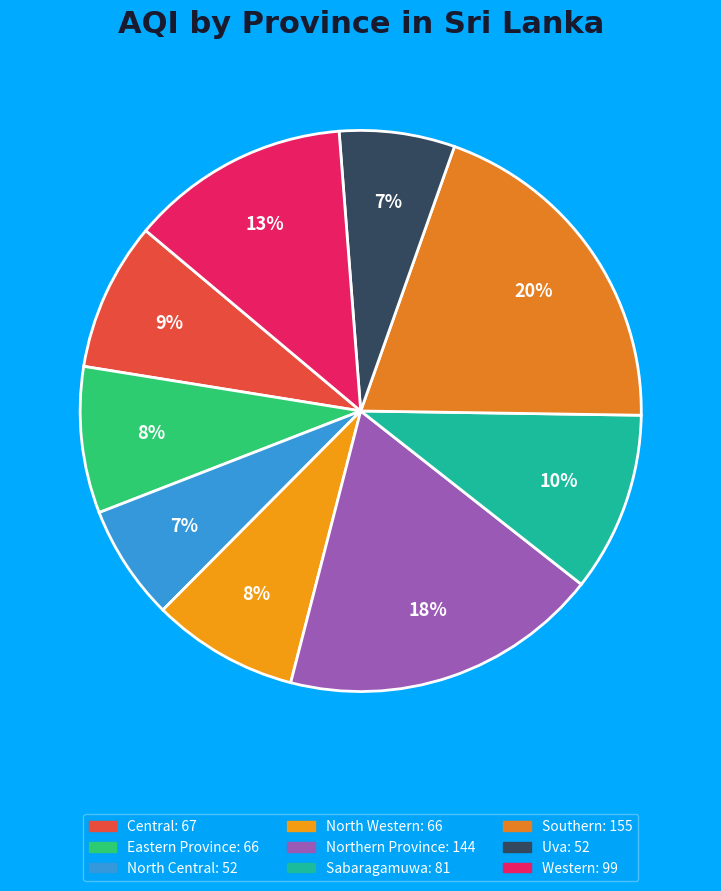

To the nearest percent, what is the combined percentage of Southern and North Western?

28%